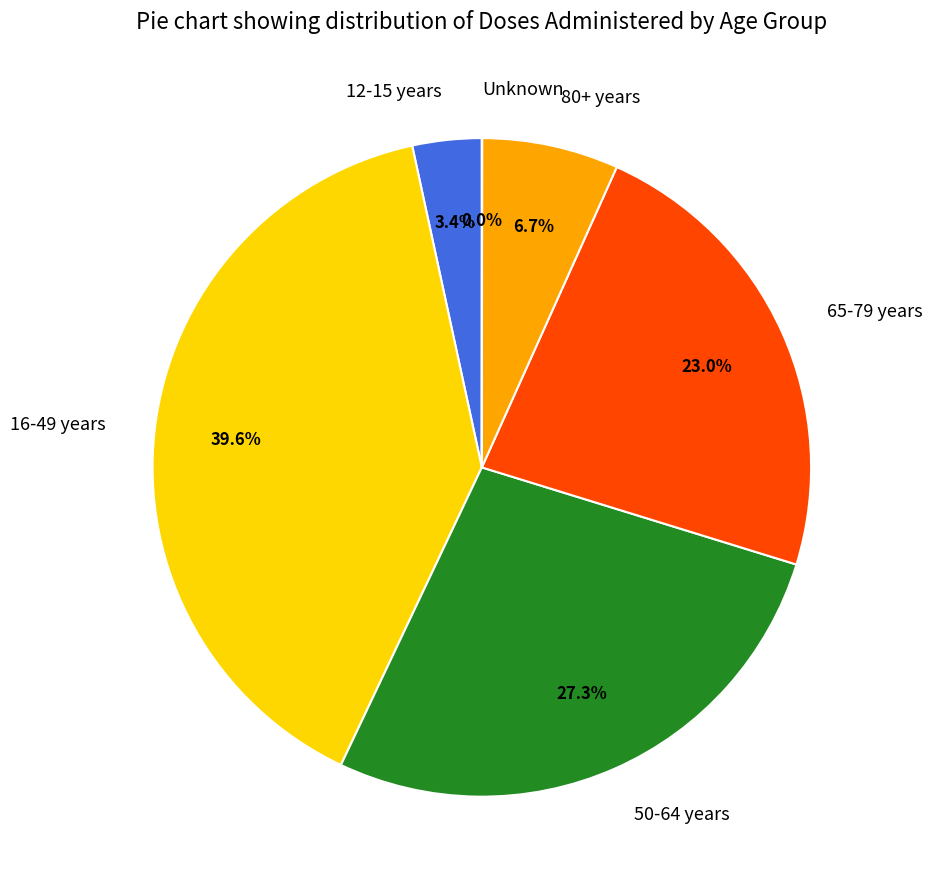

Which slice is the largest?

16-49 years